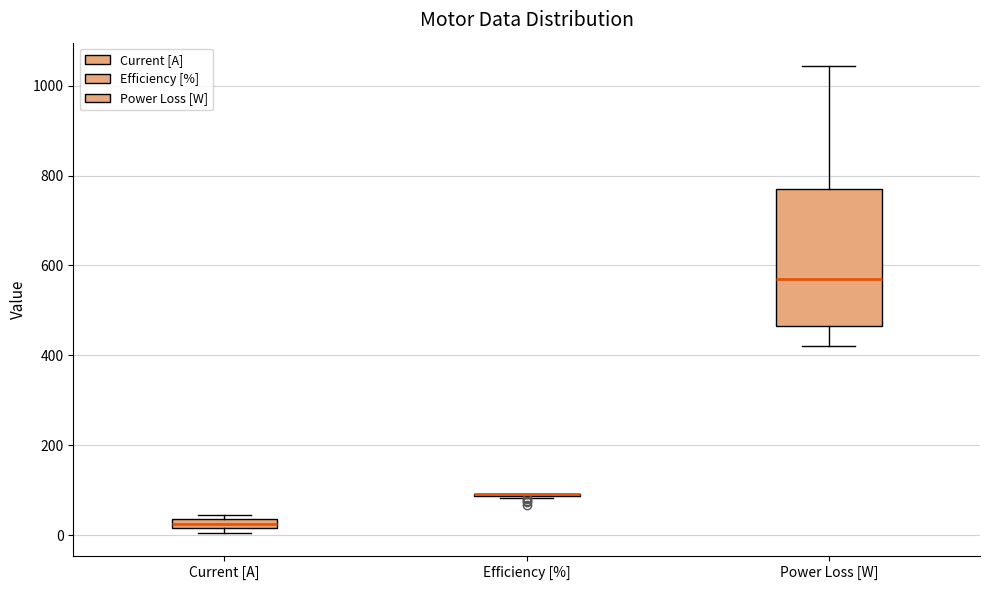

Which box is the tallest, from its lower edge to its upper edge?

Power Loss [W]